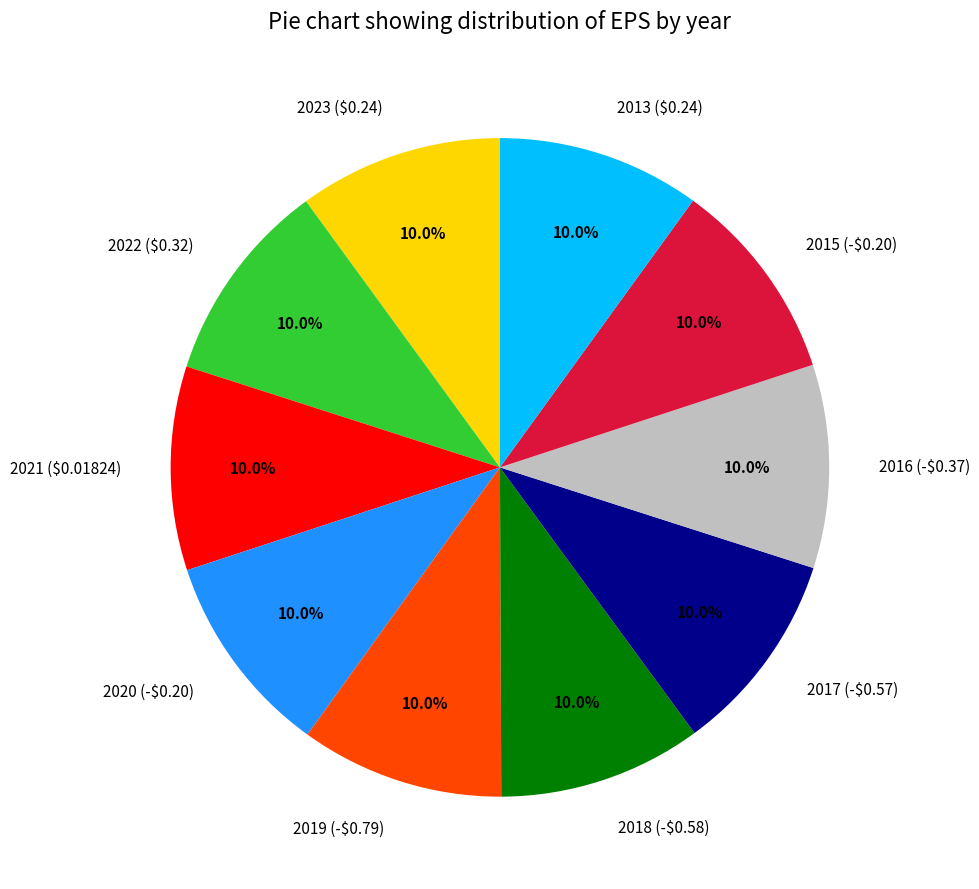

Combined, do 2015 (-$0.20) and 2018 (-$0.58) account for over 50%?

No